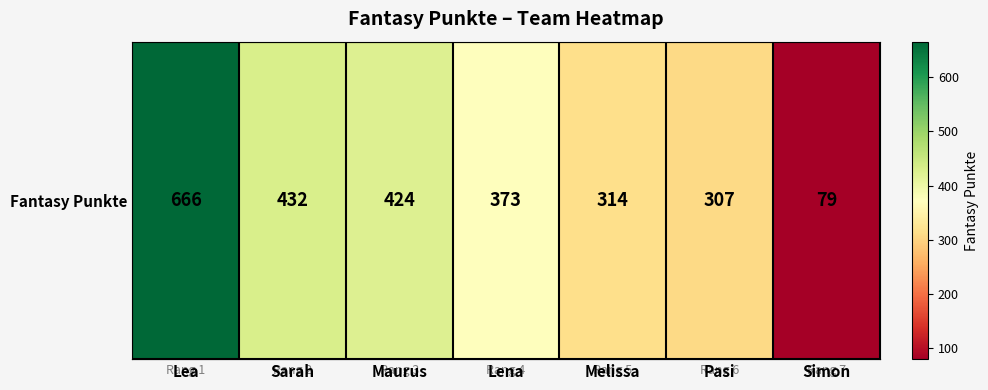

Reading left to right, list all the values displayed in this chart.

666	432	424	373	314	307	79